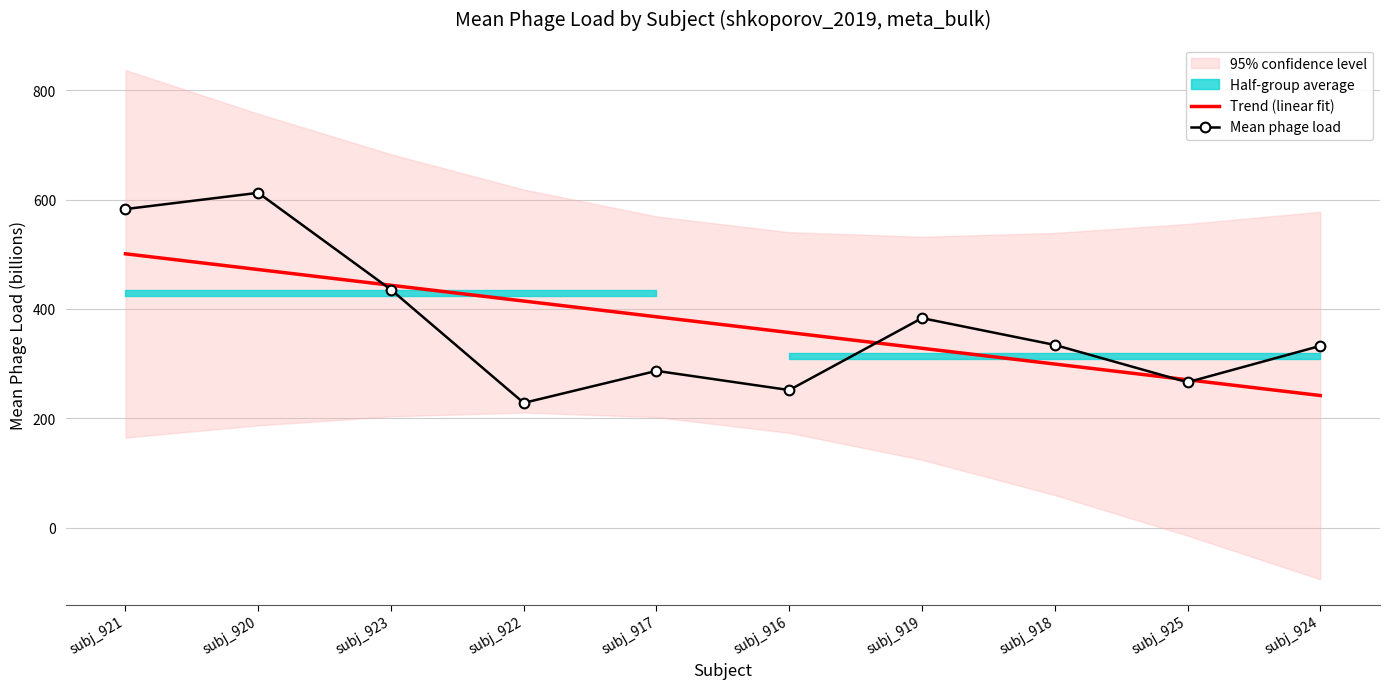

What is the lowest value of the Trend (linear fit) series?

241.7